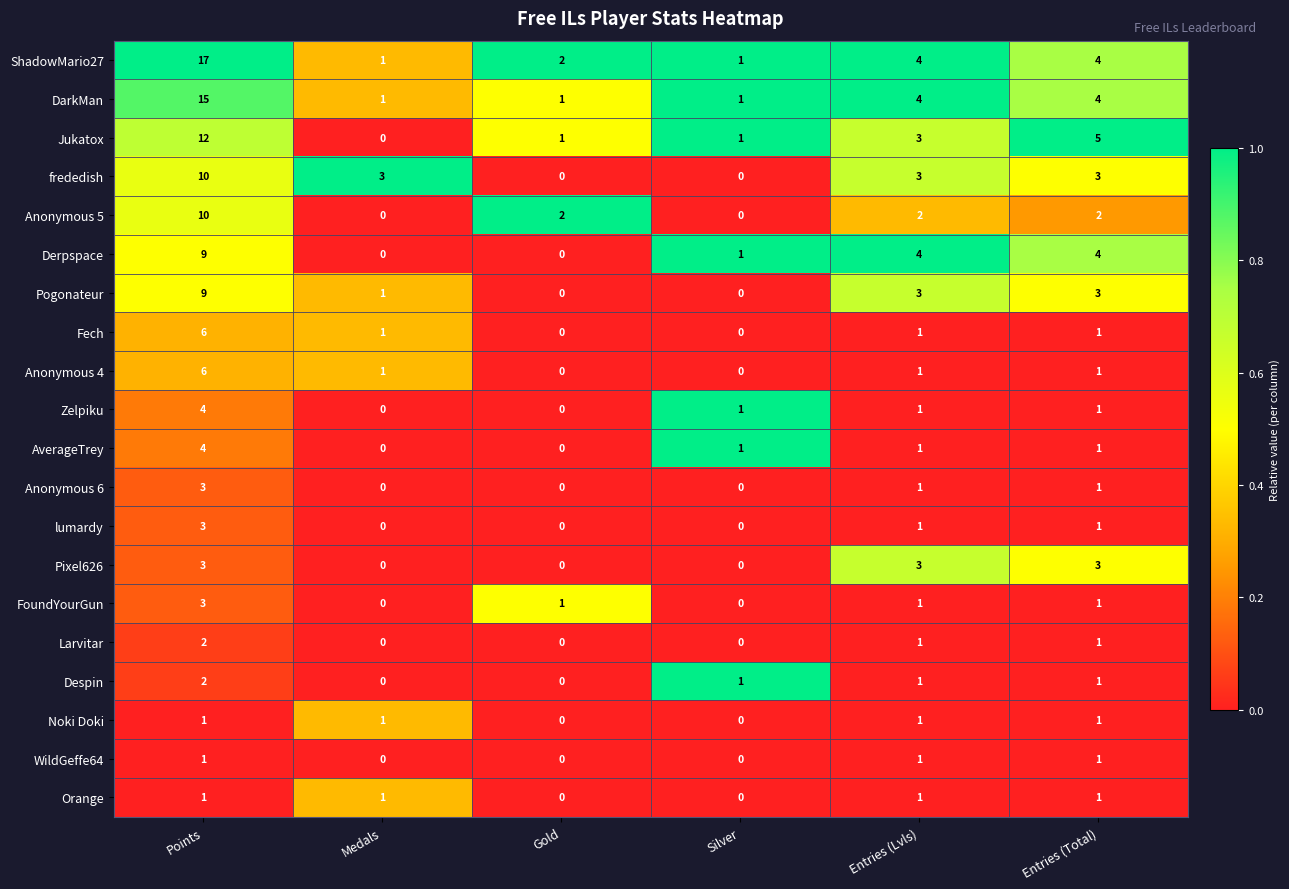

What is the total value across all series at Medals?

10